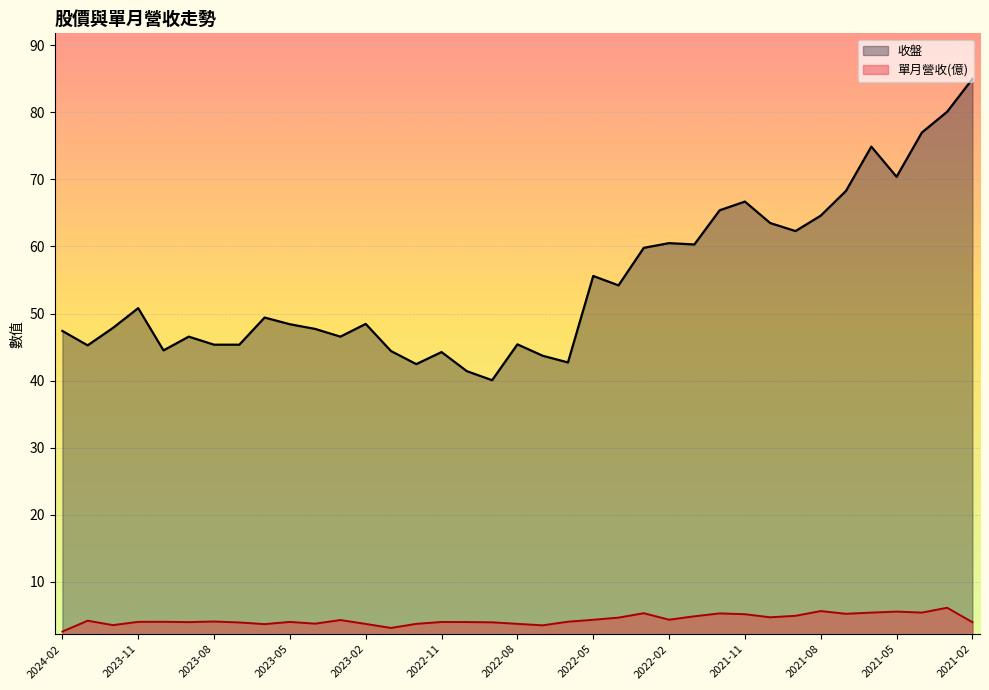

Does the chart display data point markers on the line(s)?

No